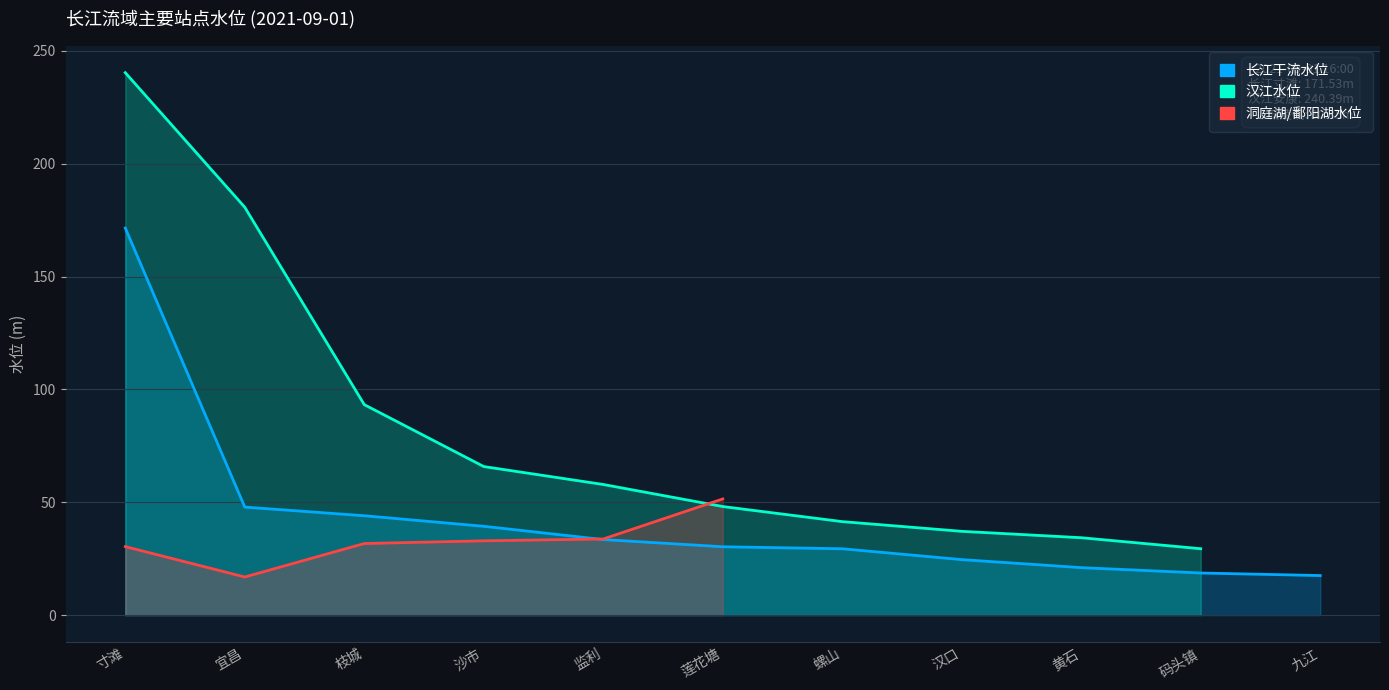

Which series changed the most between 螺山 and 汉口?

长江干流水位